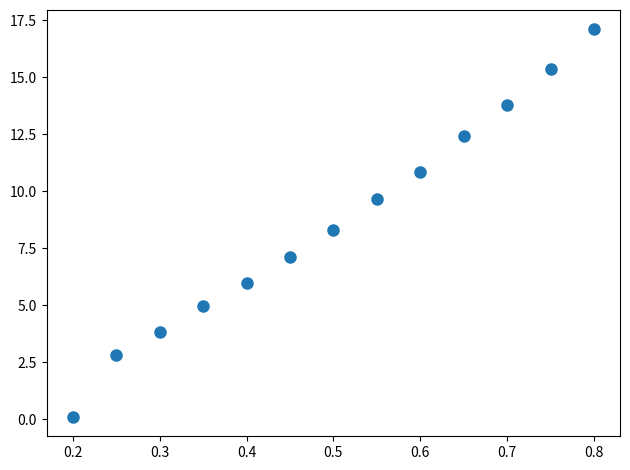

What is the range of X values (max minus min)?

0.6